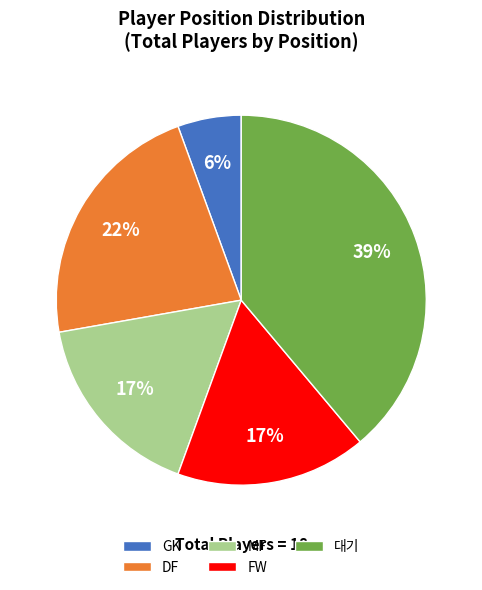

How many segments does this pie chart have?

5